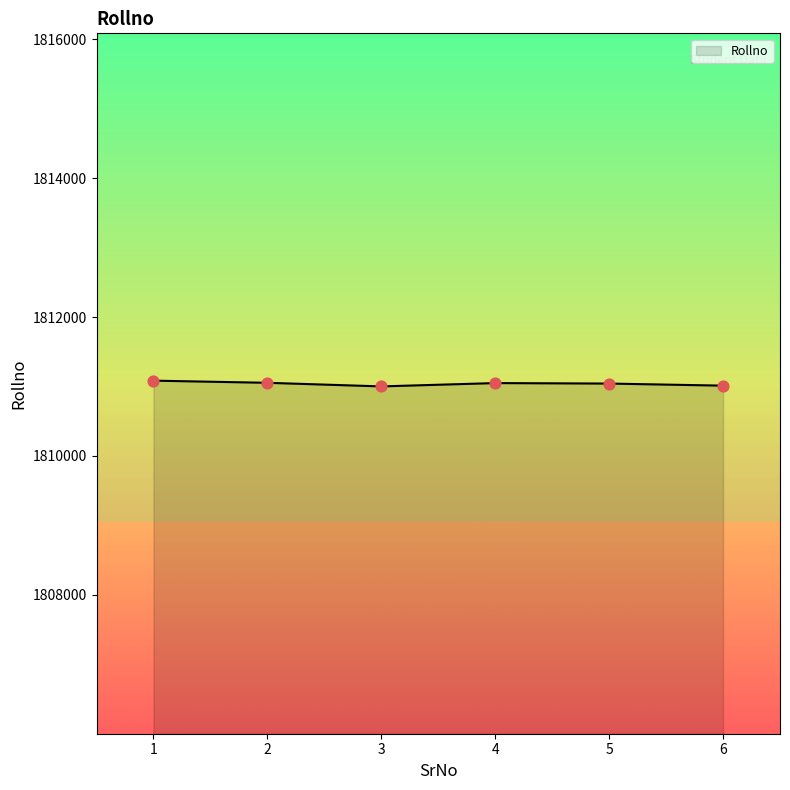

What is the change in value from 1 to 5?

-42